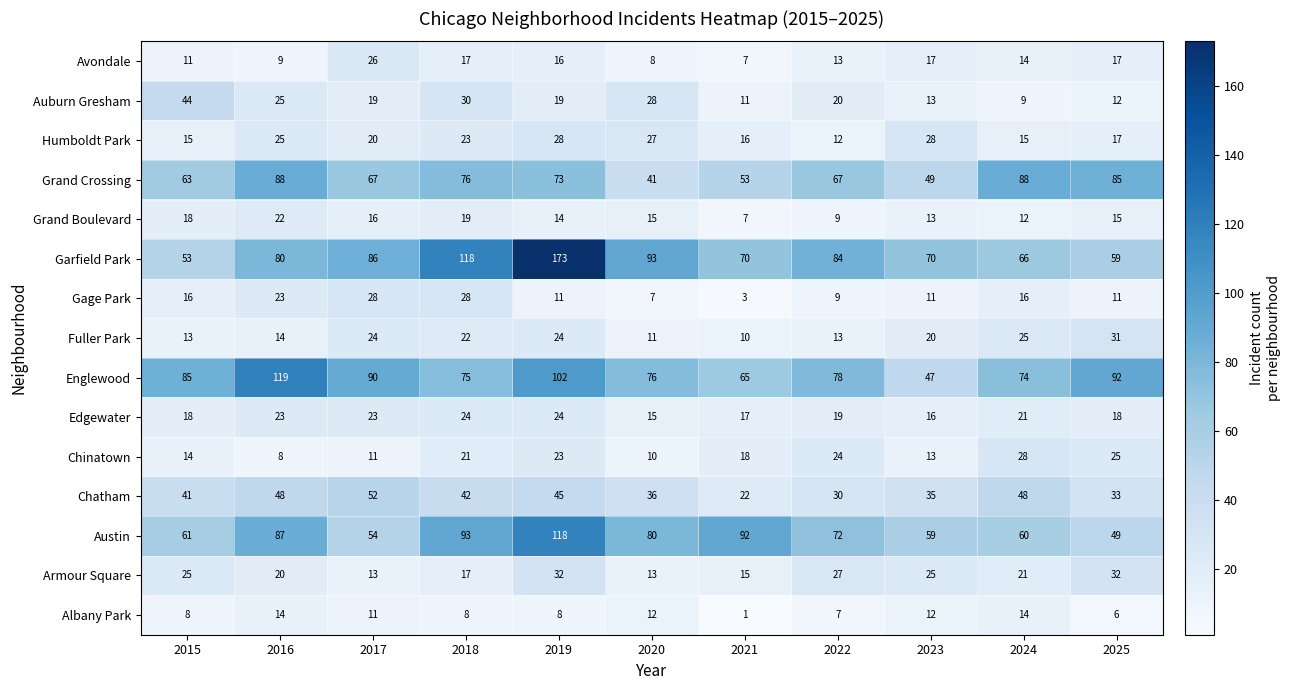

The Chinatown series shows 11 at 2017. True or false?

True